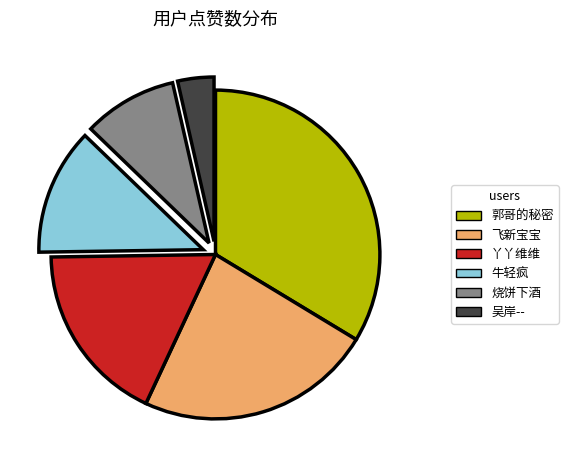

What is the smallest slice in the pie chart?

吴岸--